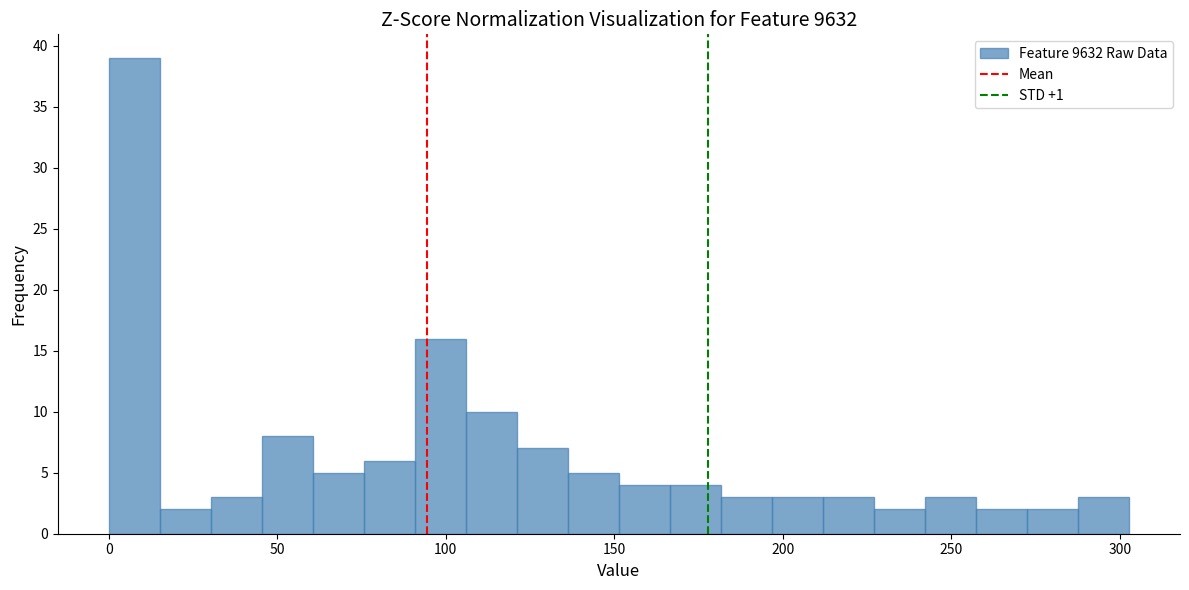

Read against the x-axis, roughly where is the centre of the tallest bar?

10